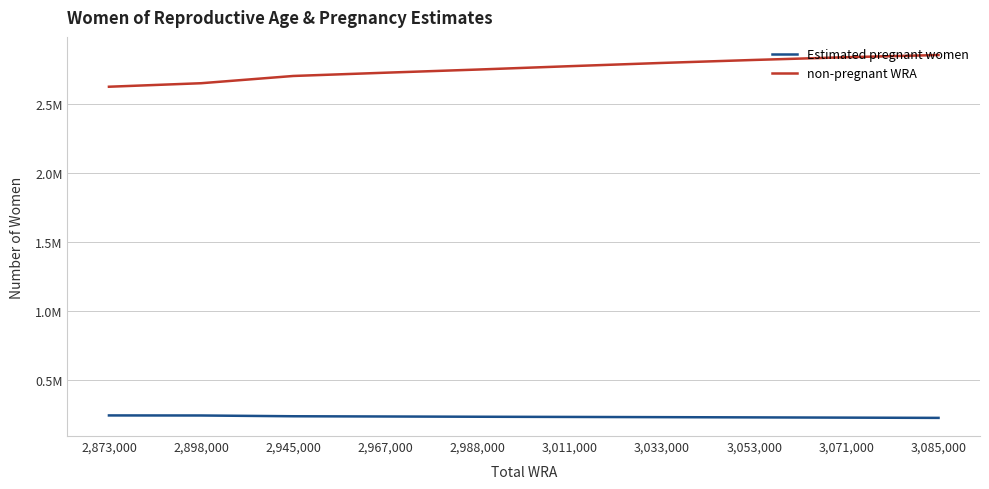

What position from the left is 3,071,000?

9